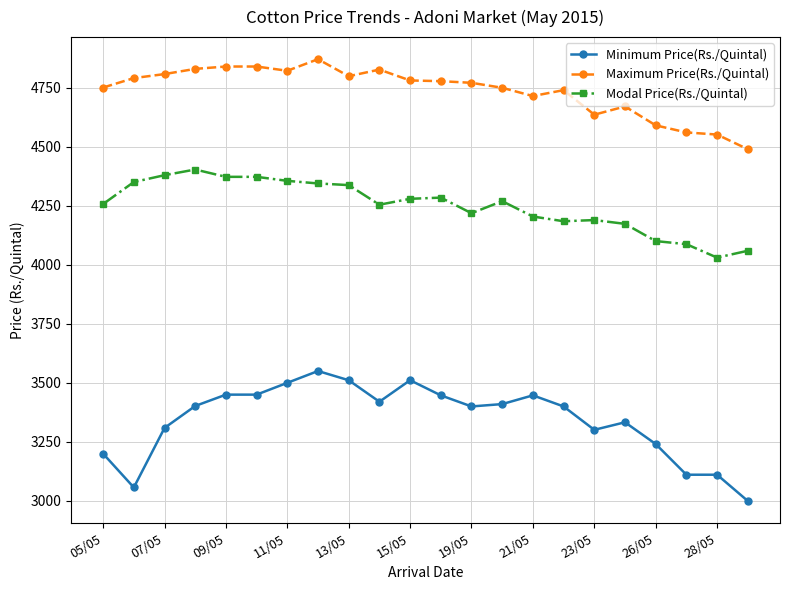

Rank the series by their average value, from lowest to highest.

Minimum Price(Rs./Quintal), Modal Price(Rs./Quintal), Maximum Price(Rs./Quintal)